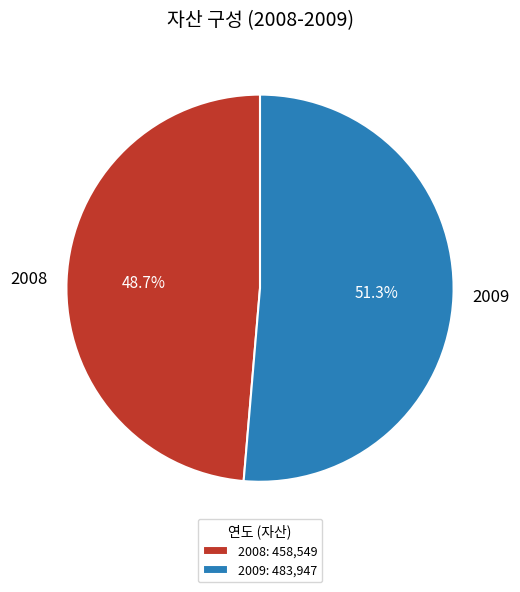

Which category has the smallest portion of the pie?

2008